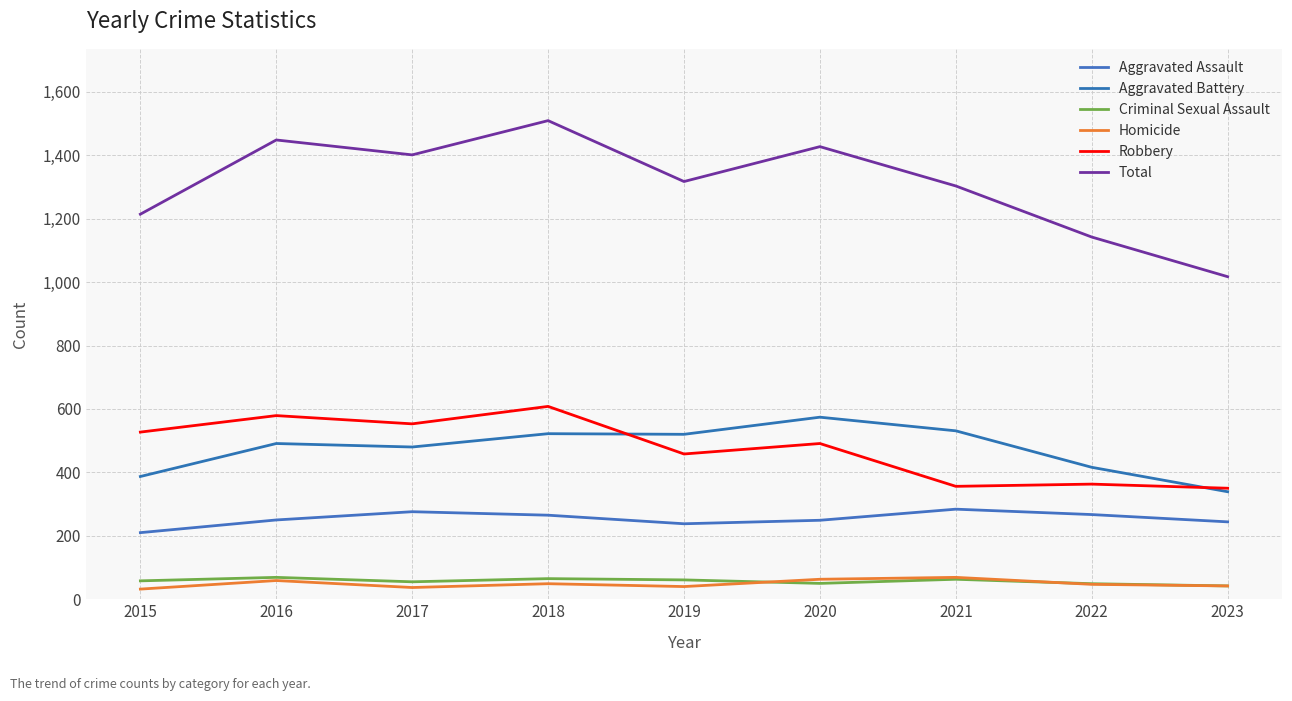

What is the average value of the Criminal Sexual Assault series?

57